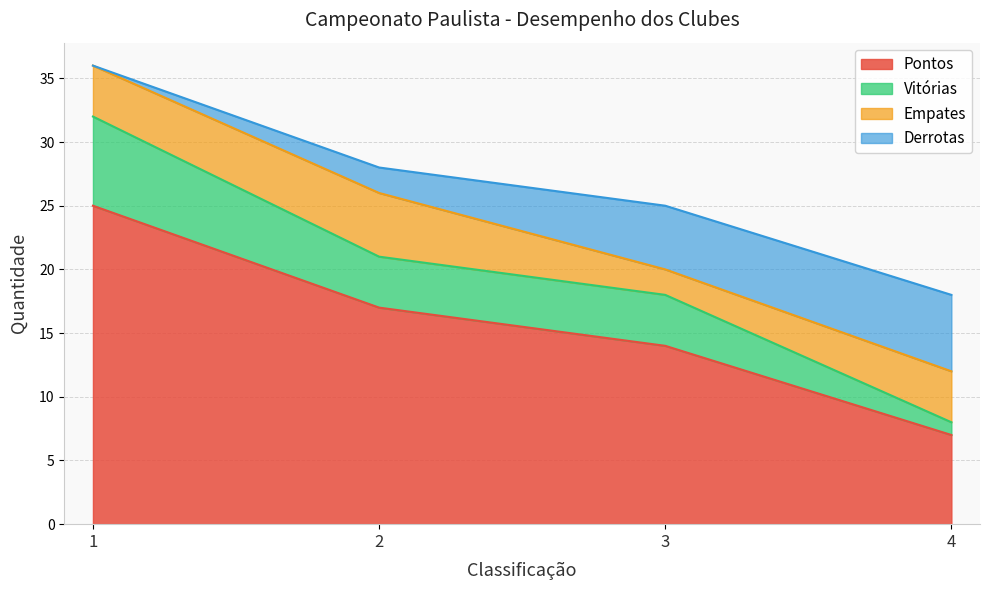

Does the chart display data point markers on the line(s)?

No